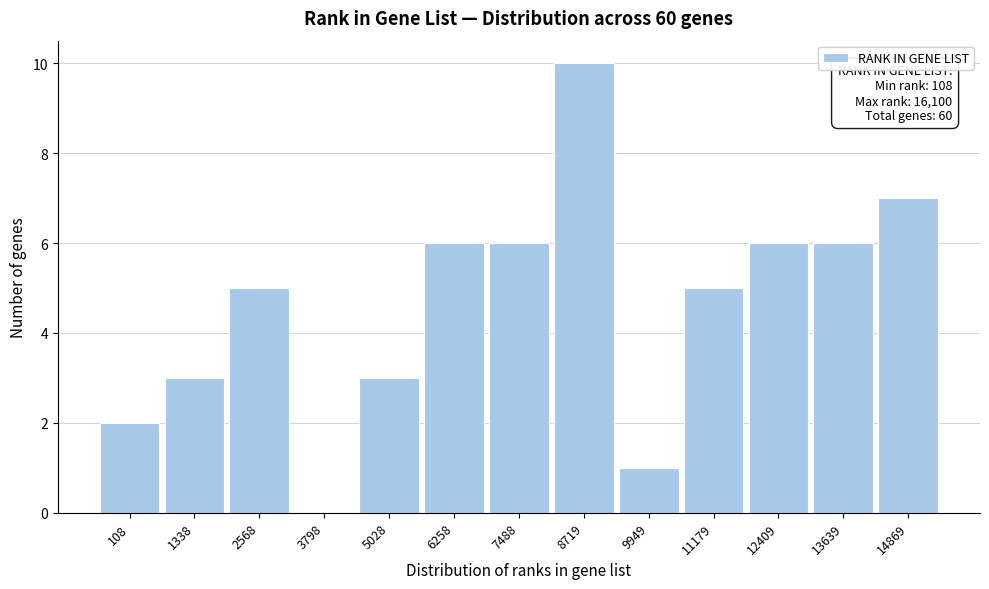

Reading left to right, list all the values displayed in this chart.

108=2	1338=3	2568=5	3798=0	5028=3	6258=6	7488=6	8719=10	9949=1	11179=5	12409=6	13639=6	14869=7